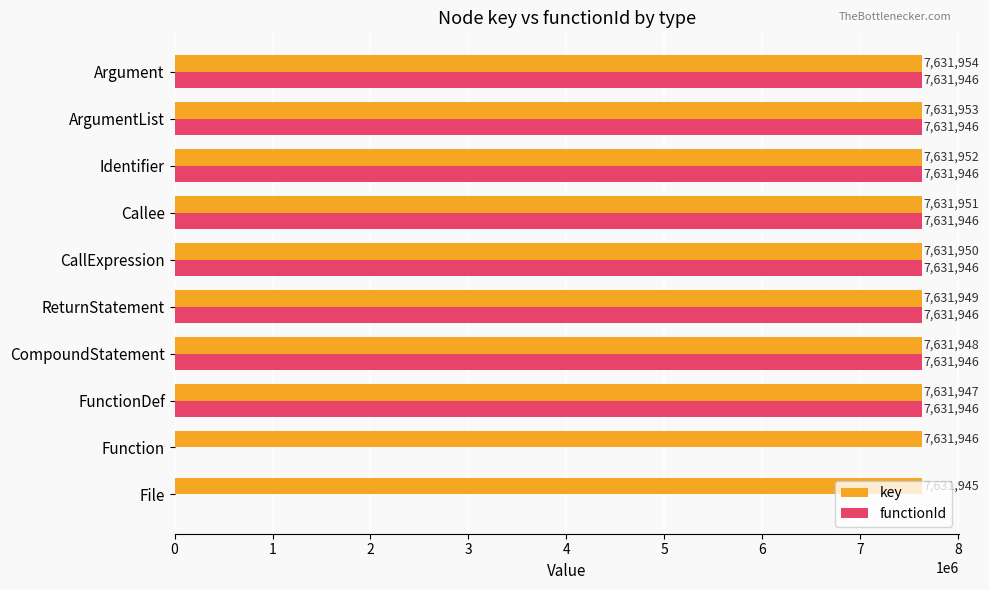

What is the approximate value of key at CompoundStatement?

7631948